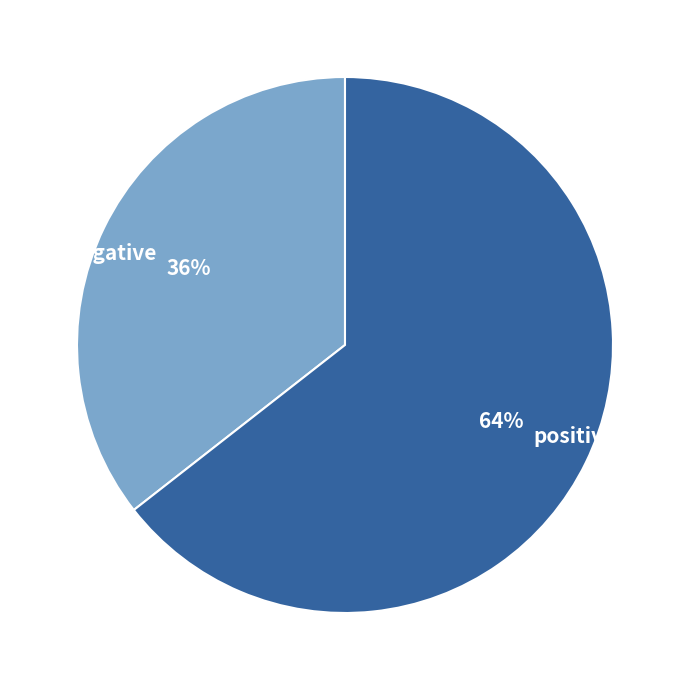

Count the number of slices in the pie.

2